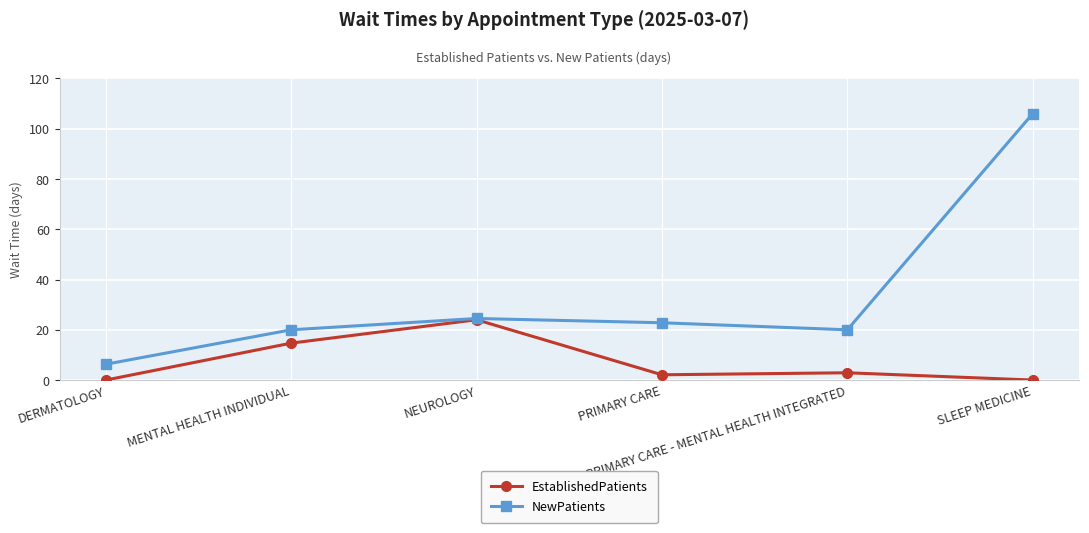

The value of EstablishedPatients at PRIMARY CARE is 2.1. True or false?

True